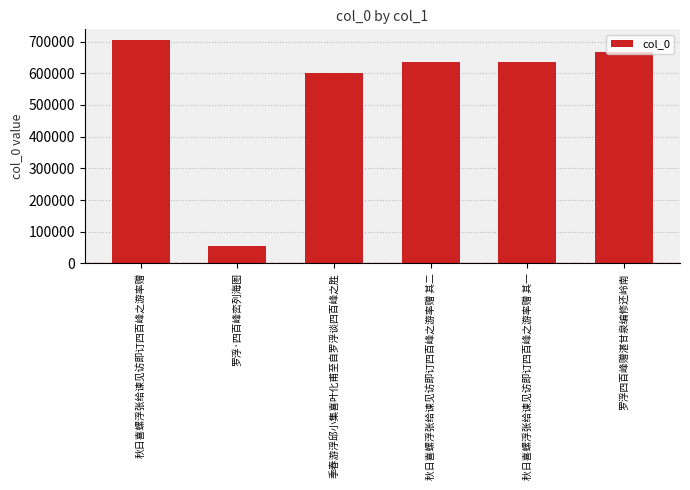

Which label corresponds to the smallest value in the chart?

罗浮·四百峰峦列海图